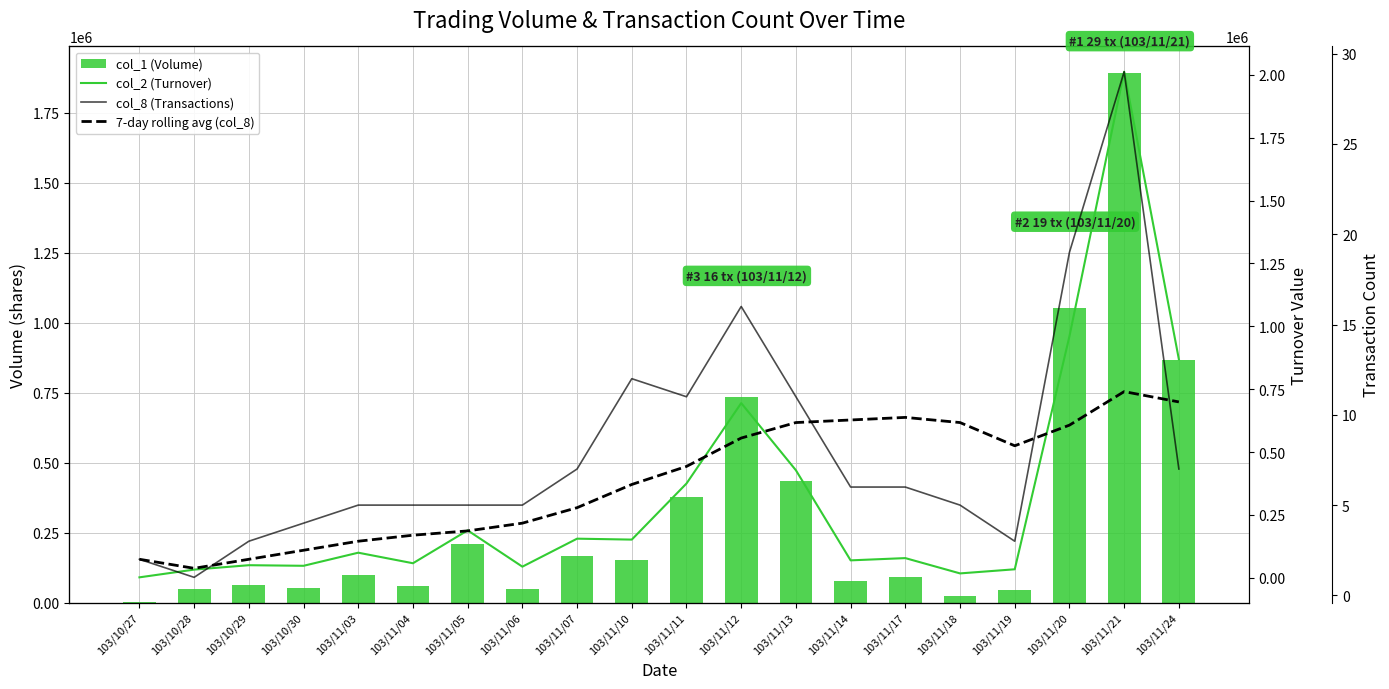

Read the col_1 (Volume) value at 103/11/20.

1053000.0